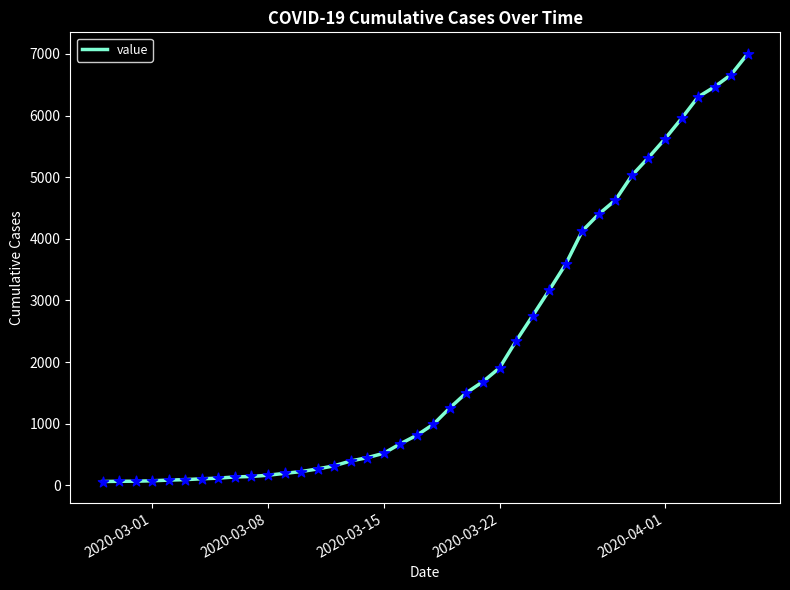

What is the greatest value displayed?

7002